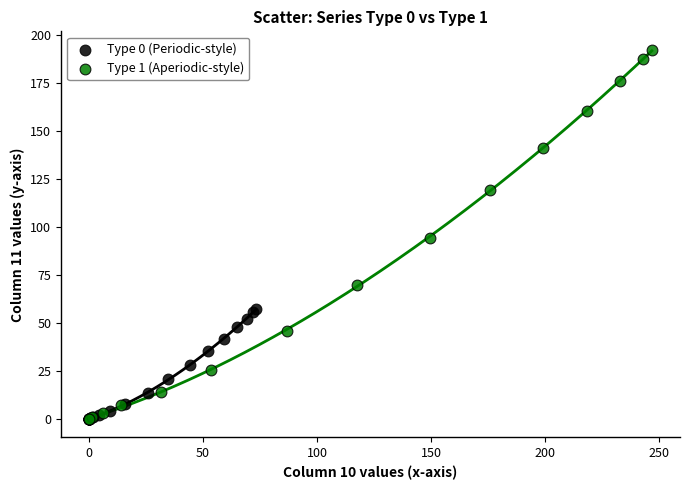

Which series has the widest spread of Y values?

Type 1 (Aperiodic-style)